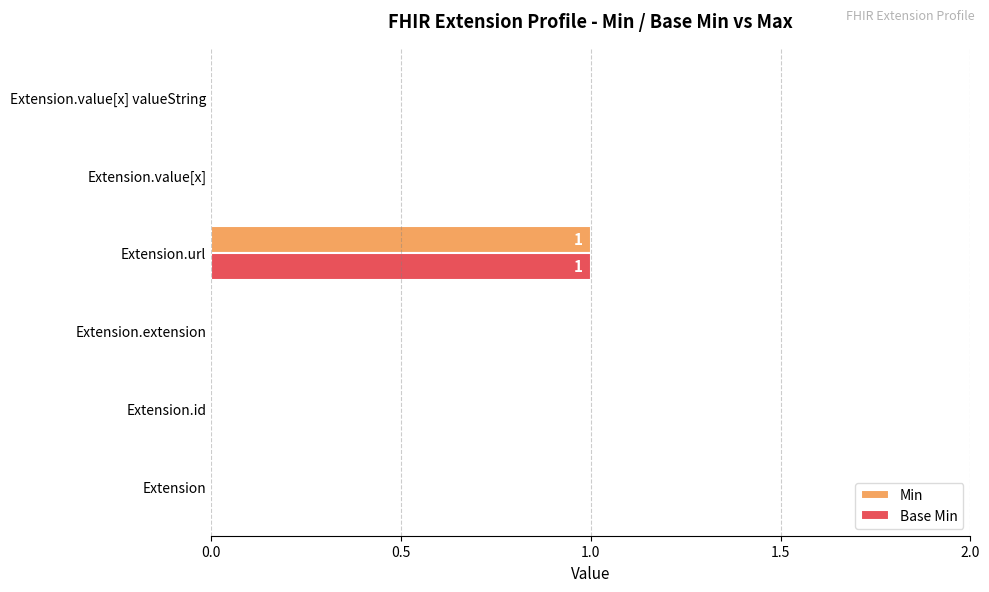

At which category does the chart reach its peak across all series?

Extension.url